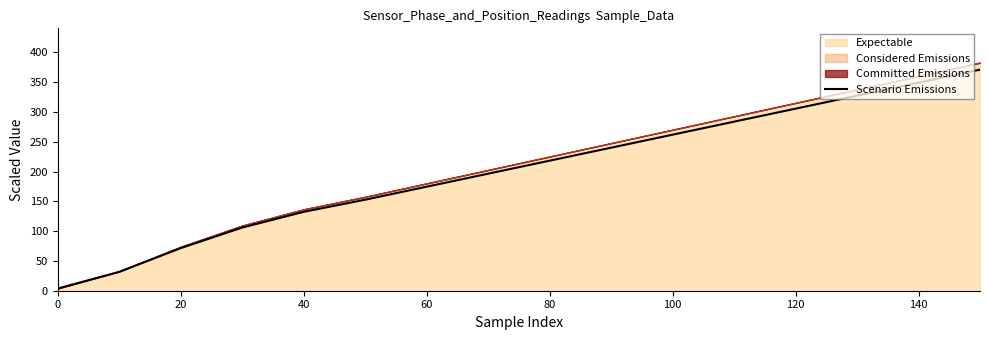

True or false: Scenario Emissions has a value of 485.9 at 140.

False